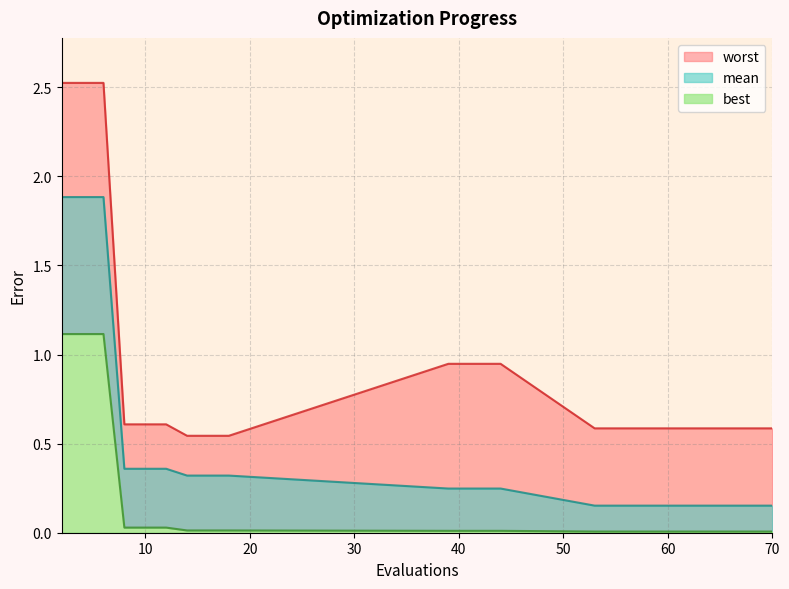

Rank the categories by best value from lowest to highest.

53, 55, 60, 64, 70, 39, 41, 44, 14, 16, 18, 8, 10, 12, 2, 4, 6